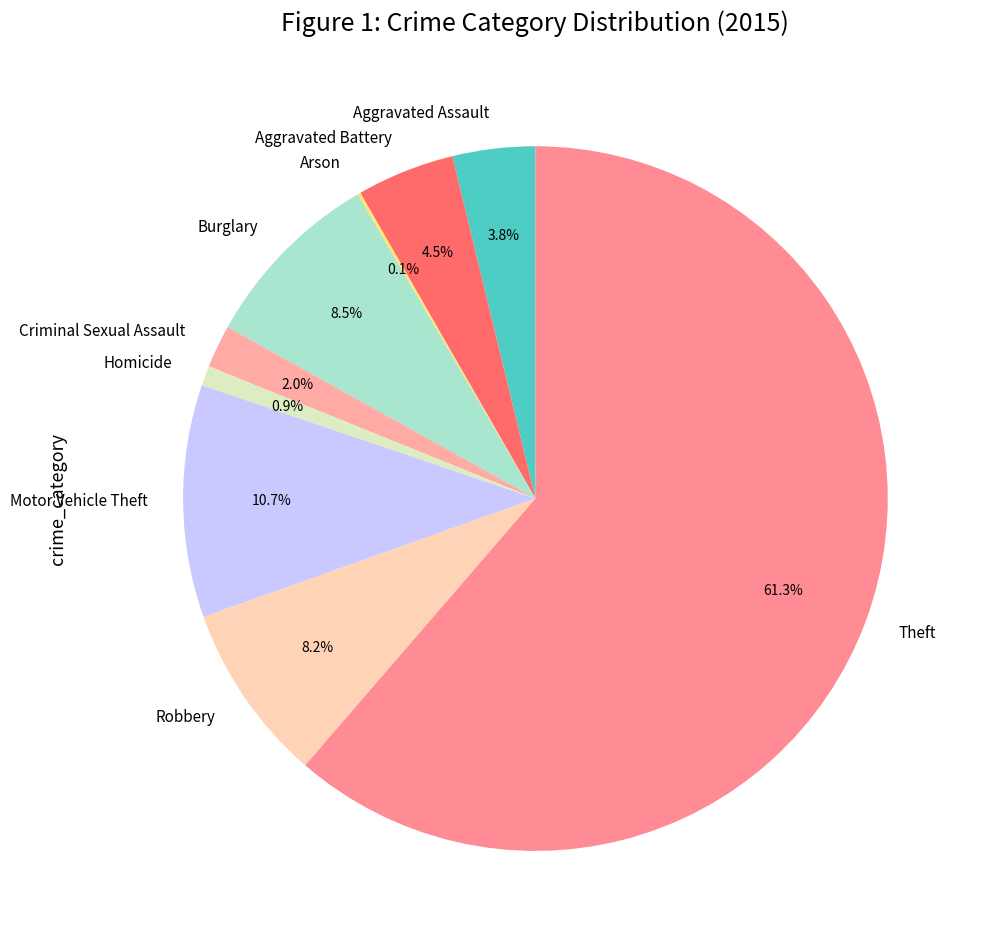

How much of the chart is everything except Theft?

38.7%